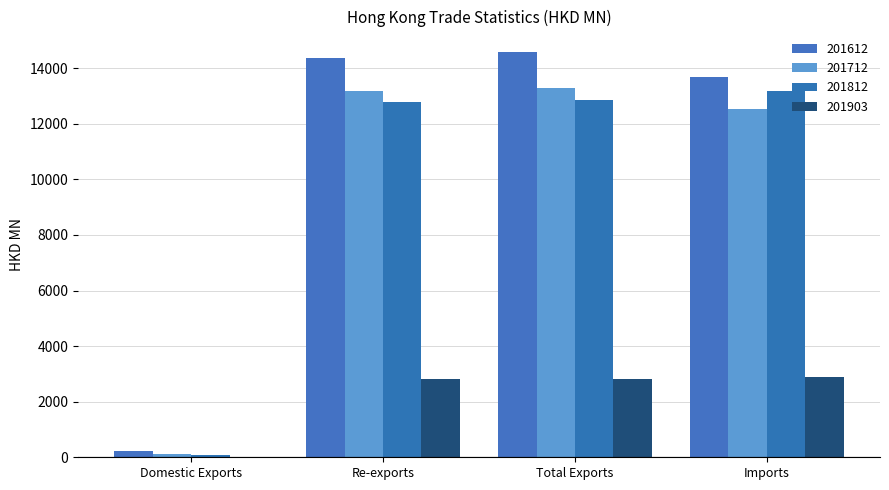

The 201712 series shows 13196.1 at Re-exports. True or false?

True